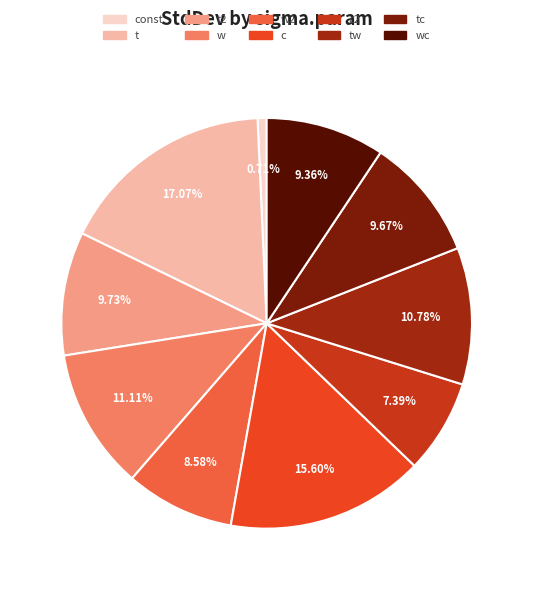

To the nearest percent, what is the difference between the largest and smallest slice percentages?

16%